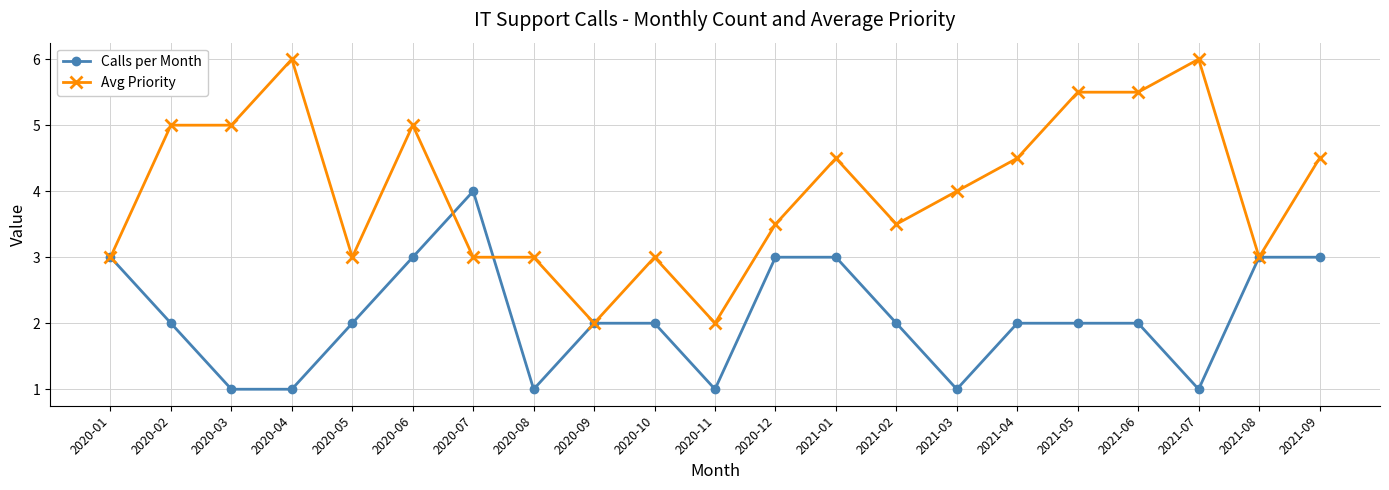

Reading right to left, extract all data points from this chart.

Calls per Month: 3.0	3.0	1.0	2.0	2.0	2.0	1.0	2.0	3.0	3.0	1.0	2.0	2.0	1.0	4.0	3.0	2.0	1.0	1.0	2.0	3.0
Avg Priority: 4.5	3.0	6.0	5.5	5.5	4.5	4.0	3.5	4.5	3.5	2.0	3.0	2.0	3.0	3.0	5.0	3.0	6.0	5.0	5.0	3.0